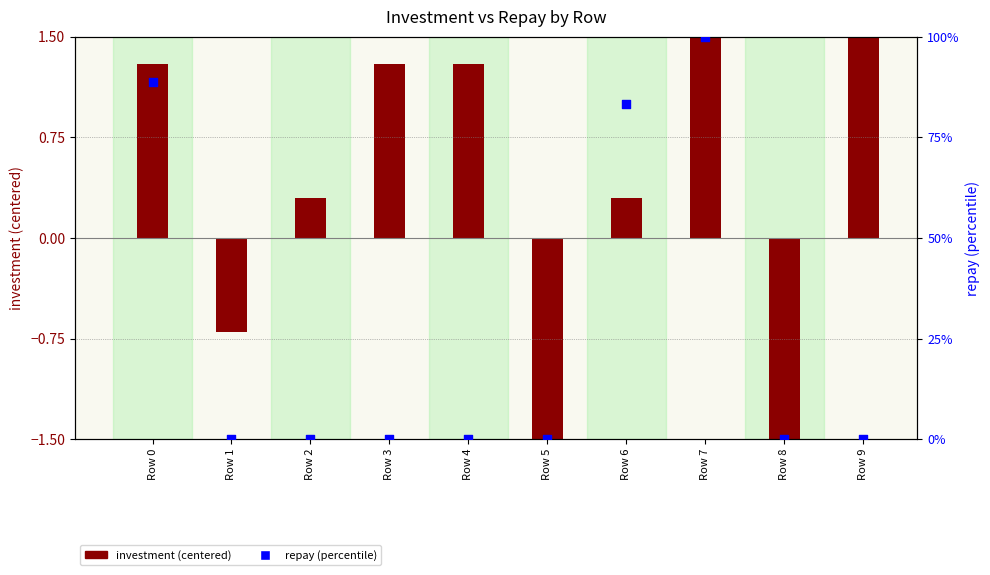

Which series has the largest total across all categories?

repay (%)